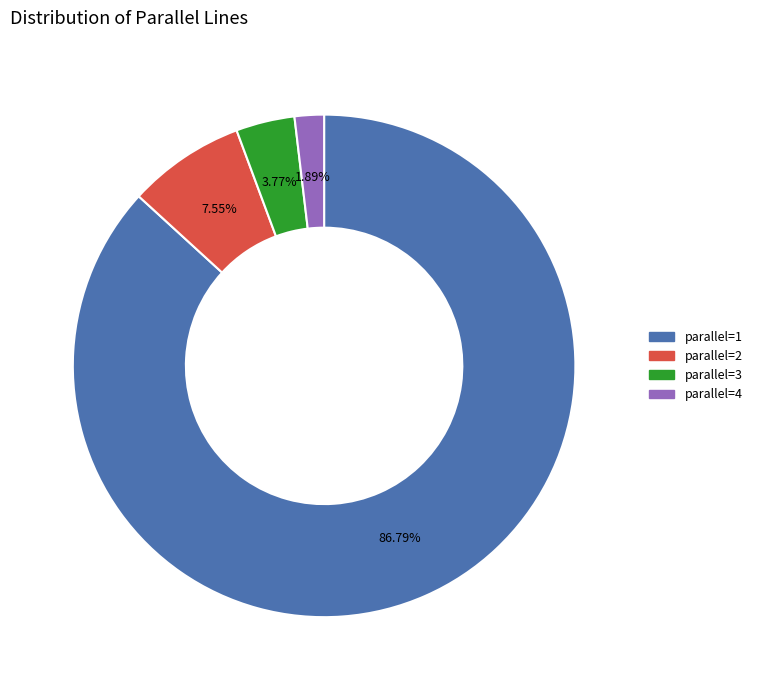

To the nearest percent, what is the difference between the largest and smallest slice percentages?

85%